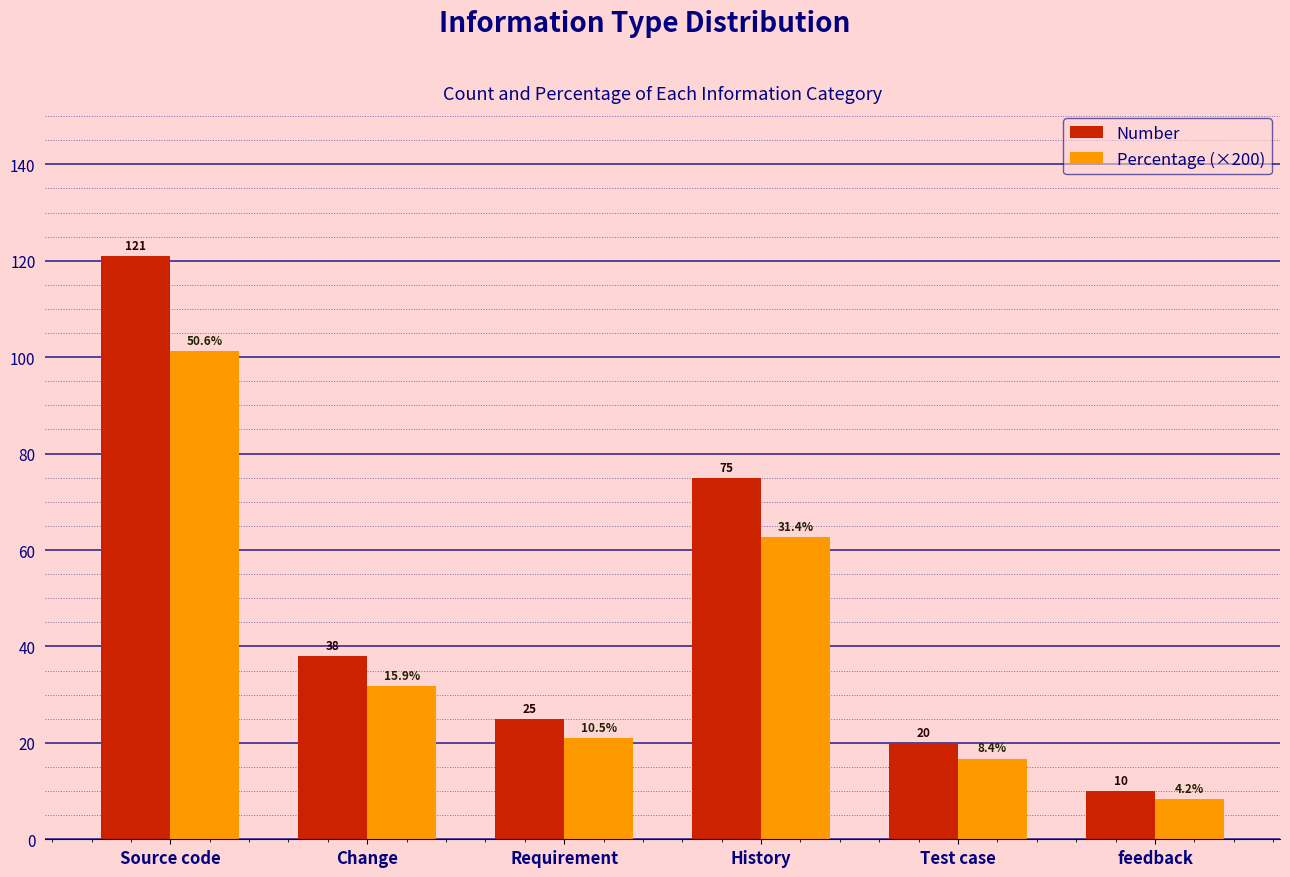

Reading right to left, transcribe all the data shown in this chart.

Number: feedback=10.0	Test case=20.0	History=75.0	Requirement=25.0	Change=38.0	Source code=121.0
Percentage (×200): feedback=8.4	Test case=16.7	History=62.8	Requirement=20.9	Change=31.8	Source code=101.3